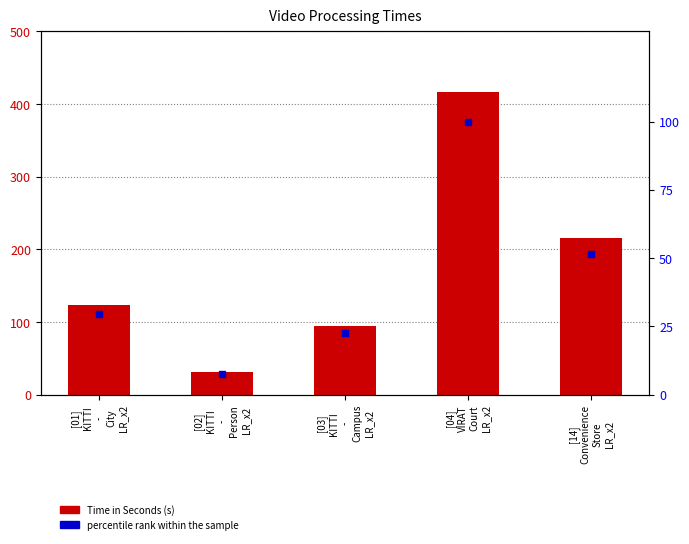

At how many categories does at least one series exceed 67?

4